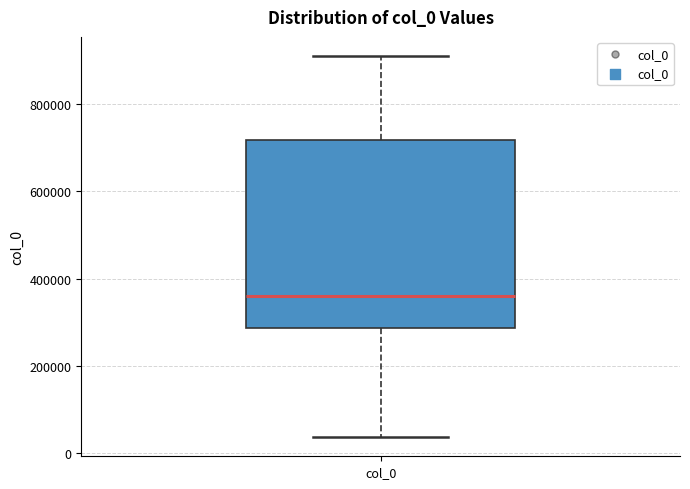

Where does the median line of the box for col_0 sit on the y-axis? The values are not printed on the chart, so give them approximately, as read against the axis.

360000